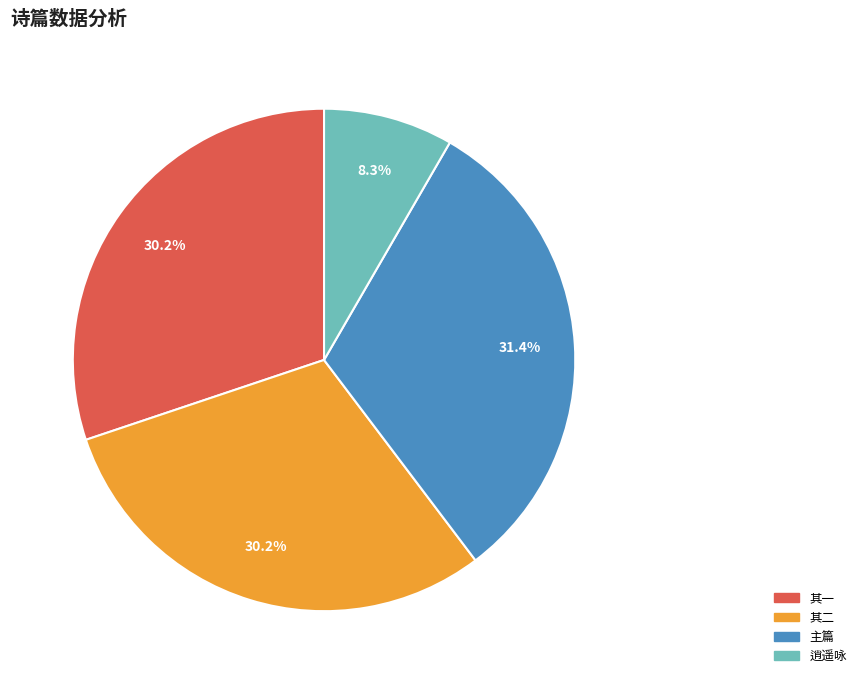

Is there any slice that represents more than half of the pie?

No